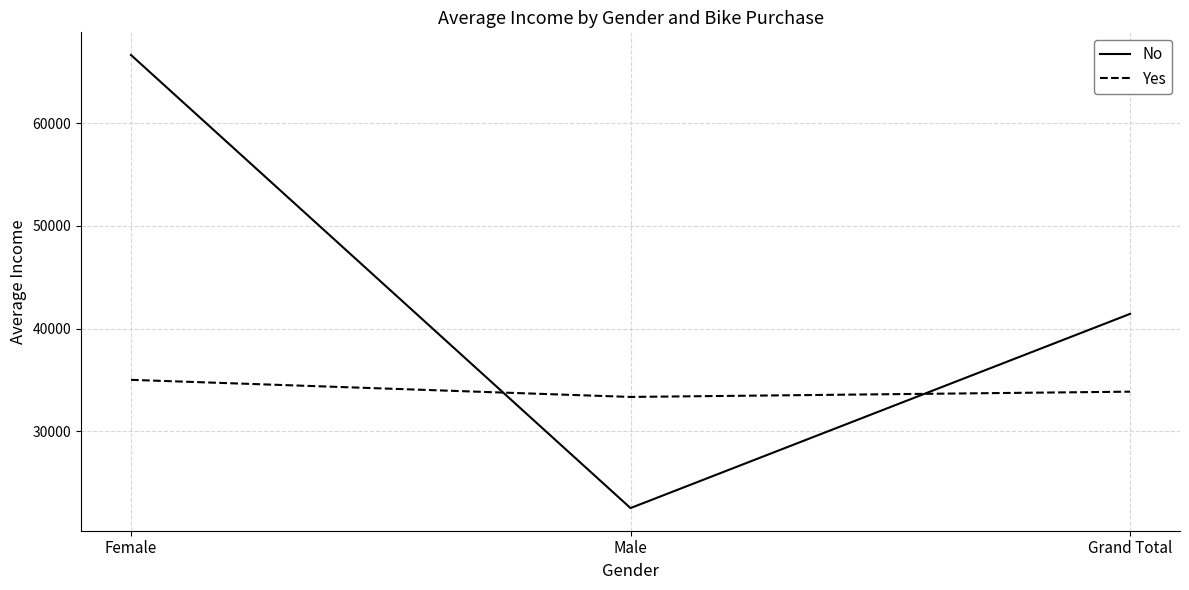

Where does the Yes series first go above 33846?

Female